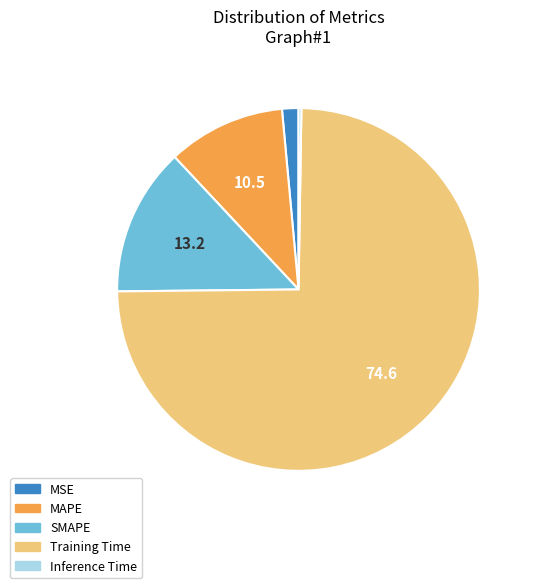

Which slice is the largest?

Training Time